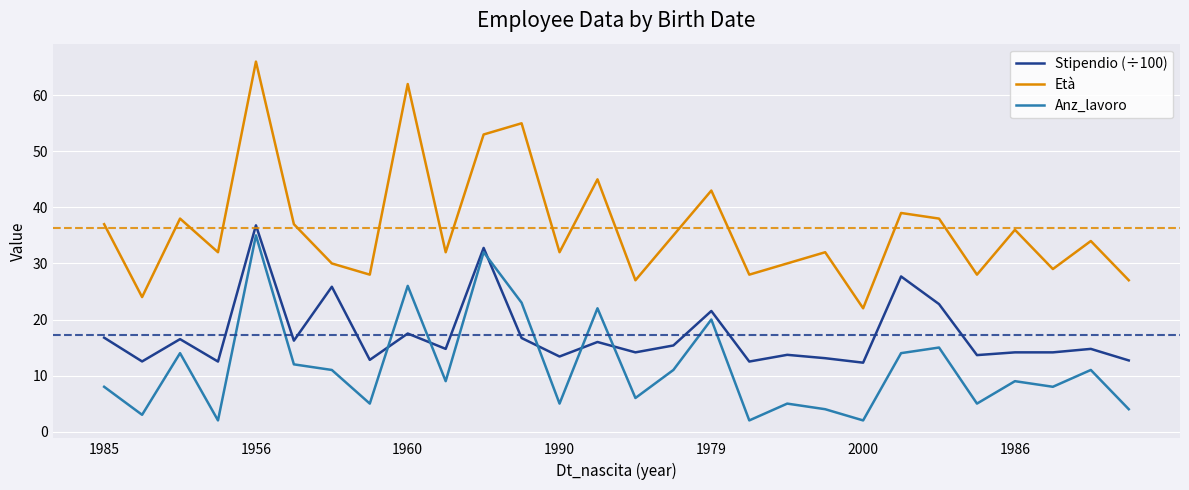

True or false: Età and Stipendio (÷100) intersect in this chart.

False